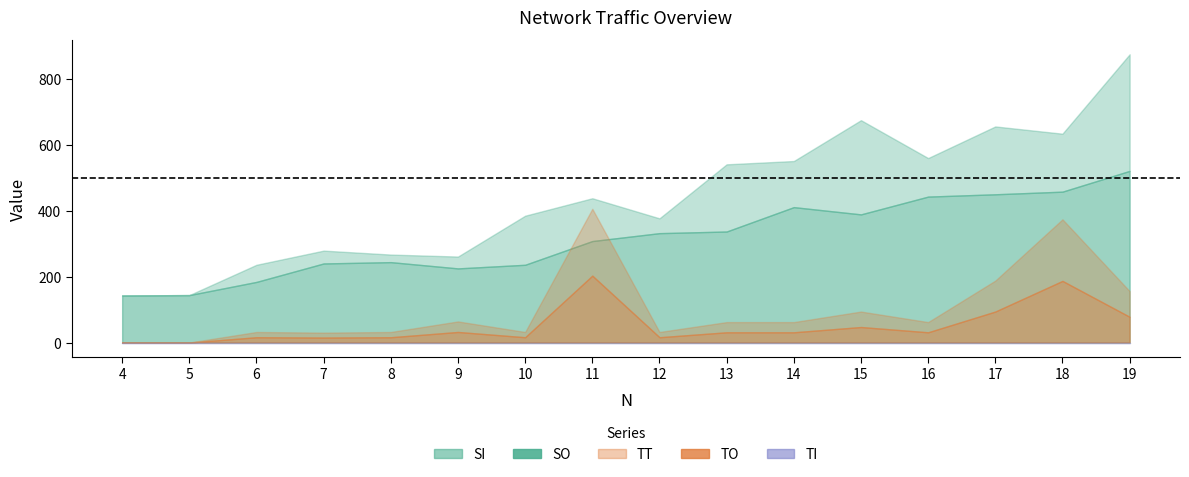

What is the difference between the highest and lowest values at 6?

236